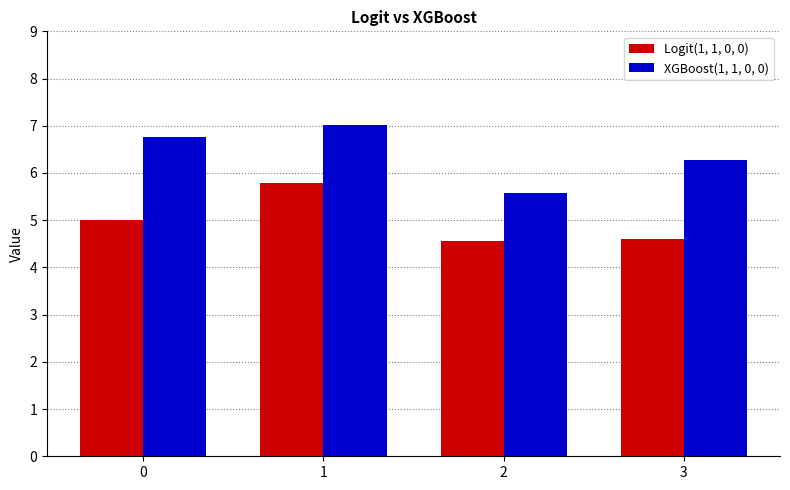

Is the value of XGBoost(1, 1, 0, 0) at 3 greater than the value of Logit(1, 1, 0, 0) at 2?

Yes